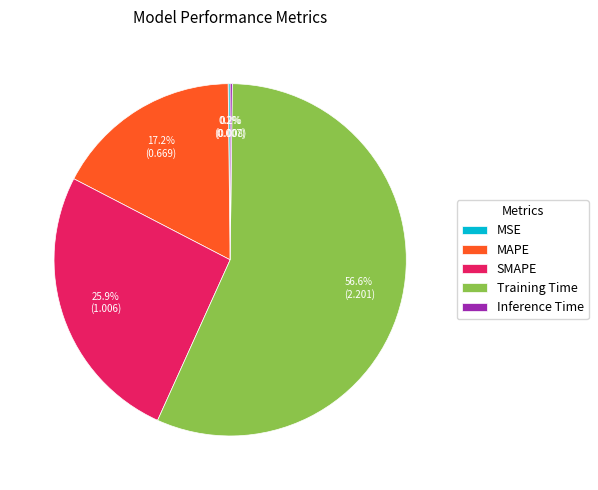

Which category has the biggest portion of the pie?

Training Time